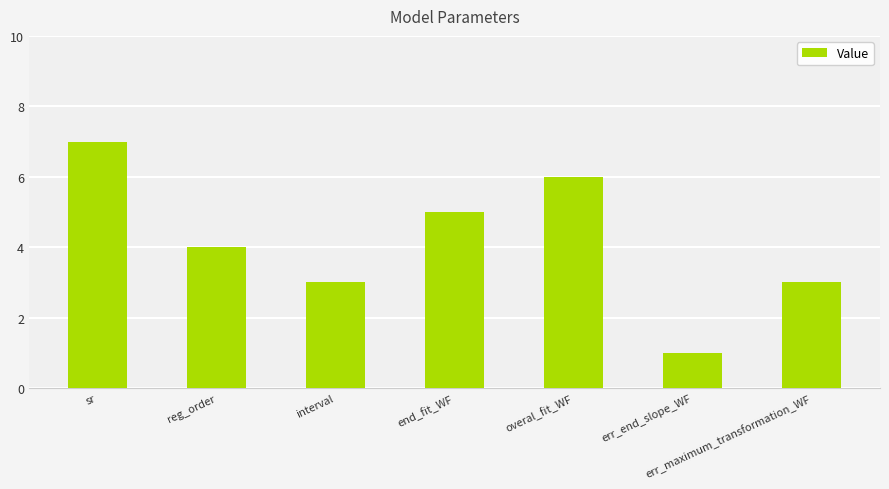

Approximately how many times larger is the value at err_maximum_transformation_WF compared to end_fit_WF?

0.6